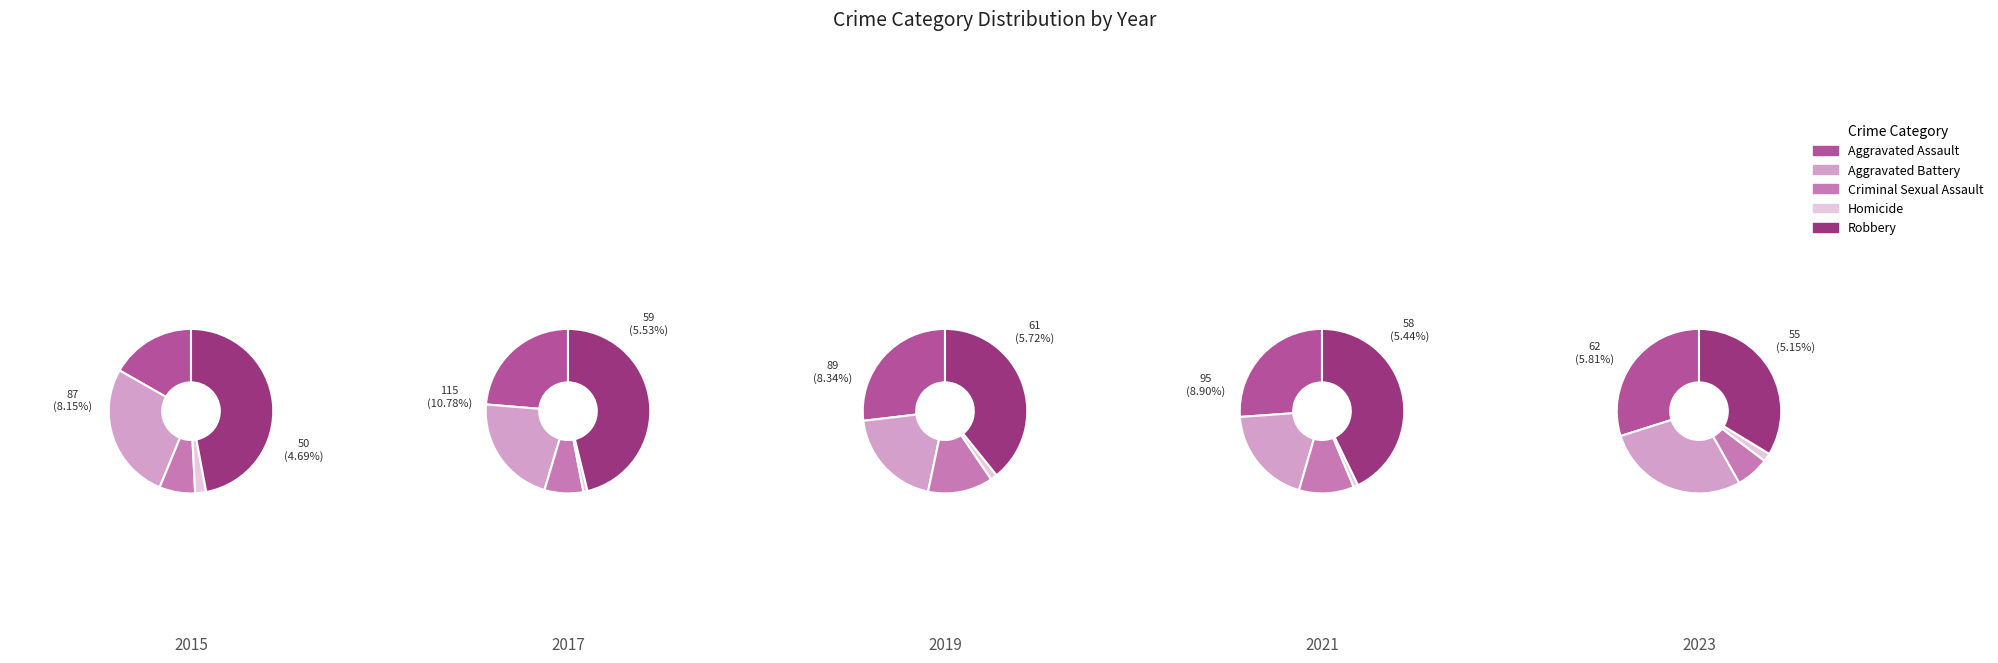

Which series changed the most between 2017 and 2019?

Robbery